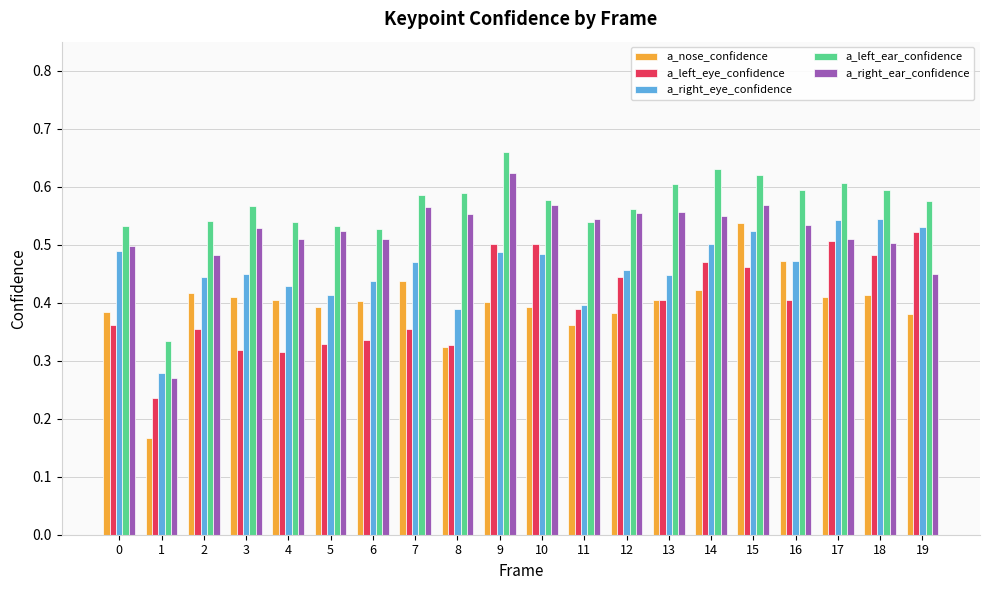

True or false: a_right_ear_confidence has a value of 0.6 at 7.

True